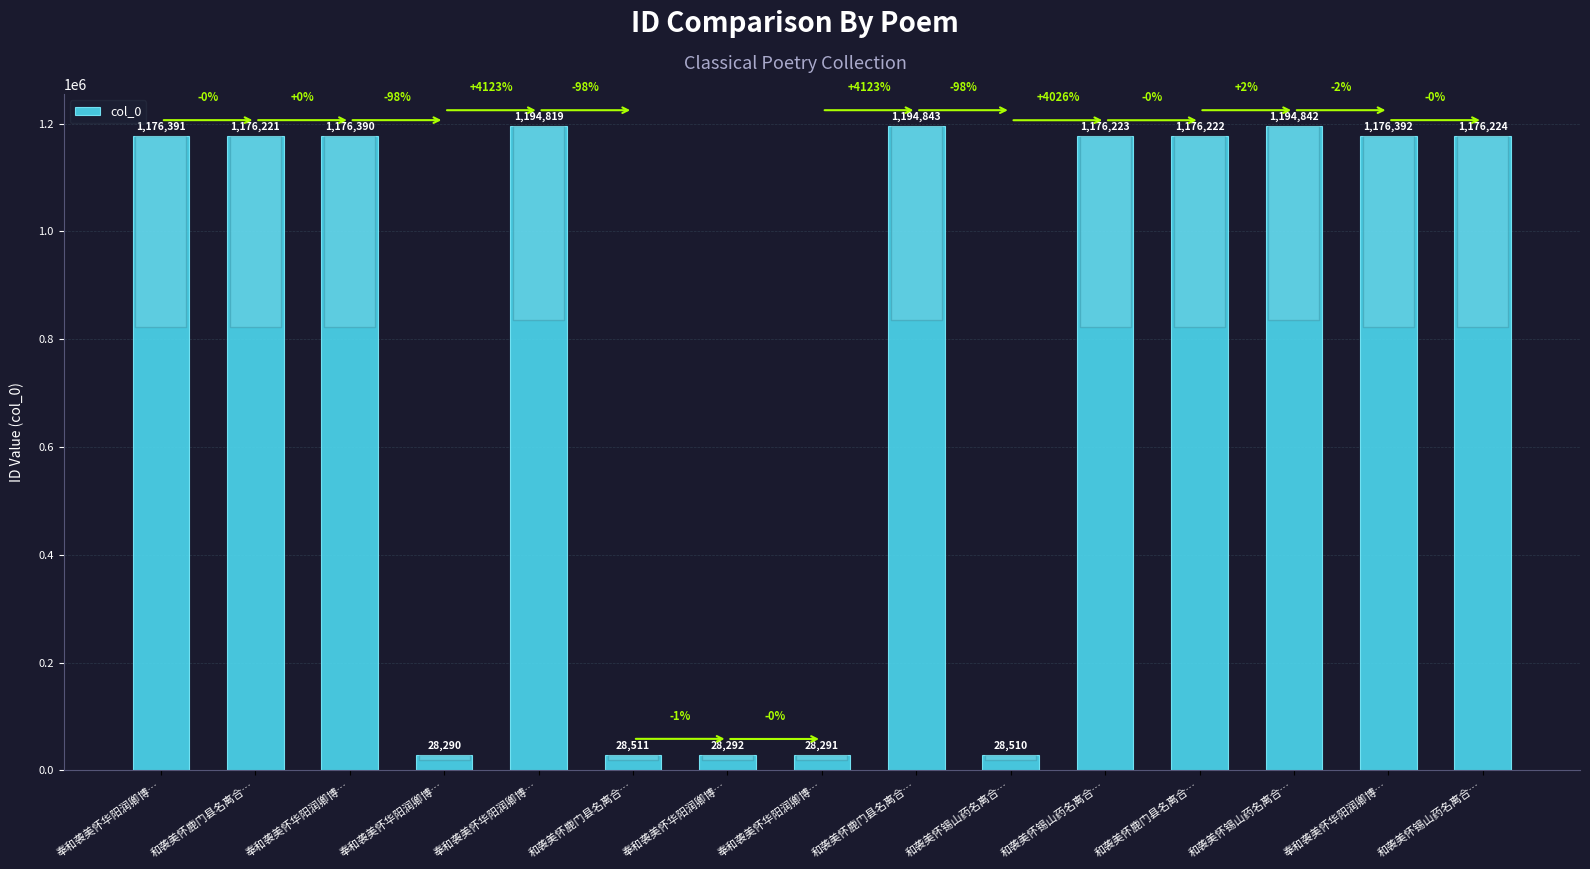

Which label corresponds to the largest value in the chart?

和袭美怀鹿门县名离合…